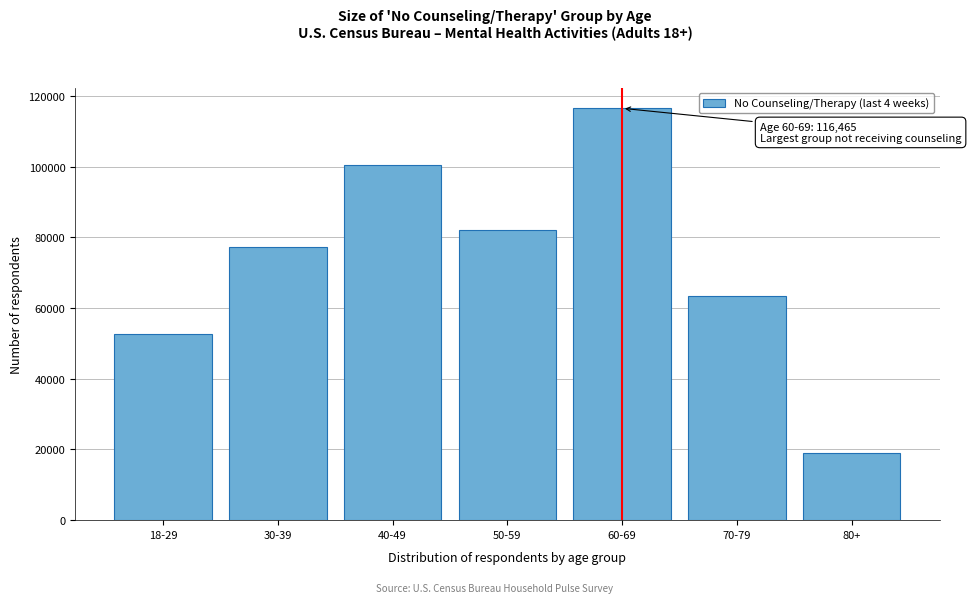

Reading left to right, what are all the values shown in this chart?

18-29=52607	30-39=77238	40-49=100417	50-59=81946	60-69=116465	70-79=63266	80+=19107